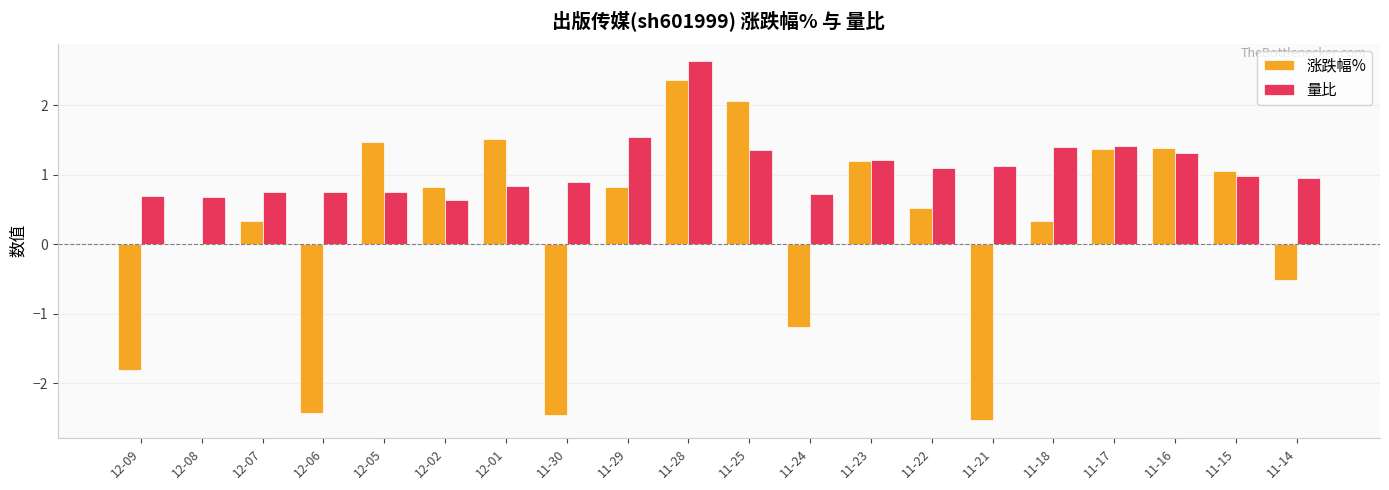

At which label is 涨跌幅% closest to 0?

12-08